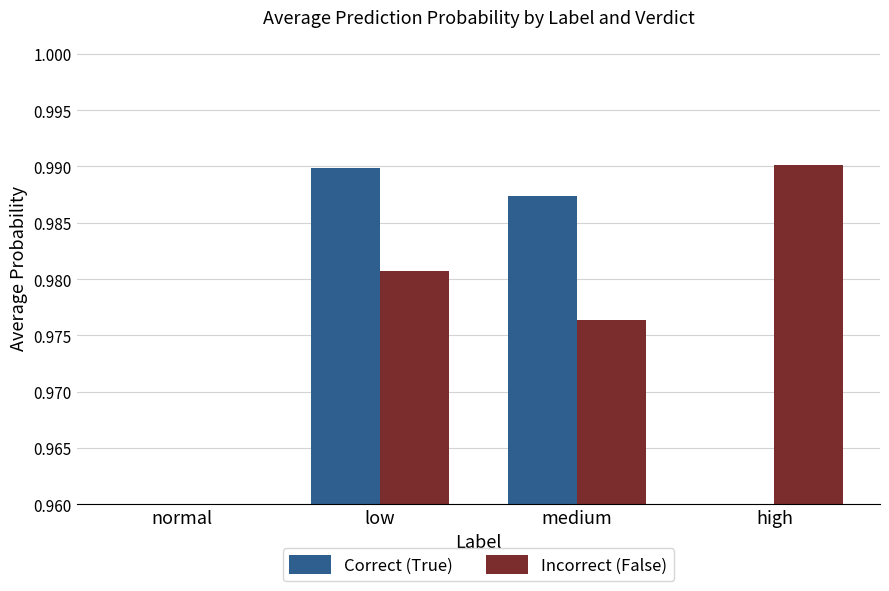

What is the label of the 3rd bar from the right?

low